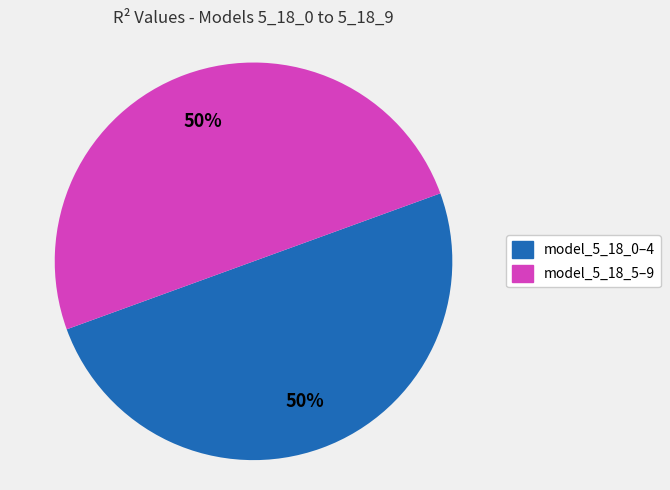

To the nearest percent, what is the average slice percentage?

50%